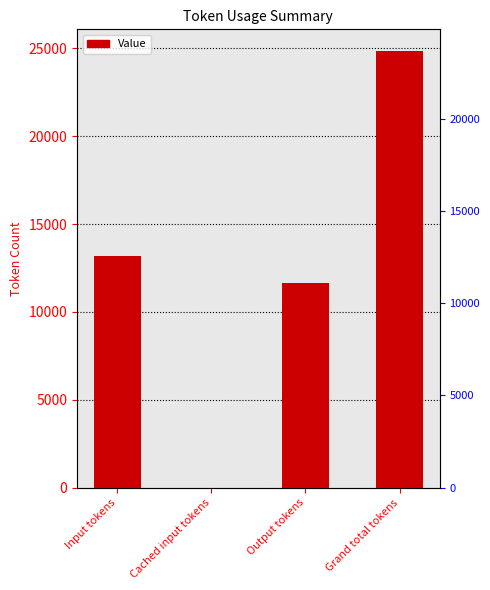

How many series are shown in this chart?

1